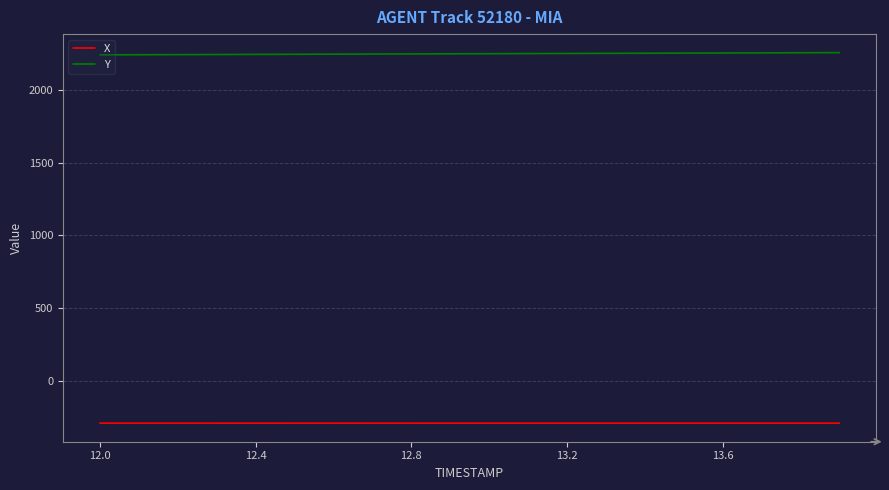

List the series in order of their overall mean, highest first.

Y, X